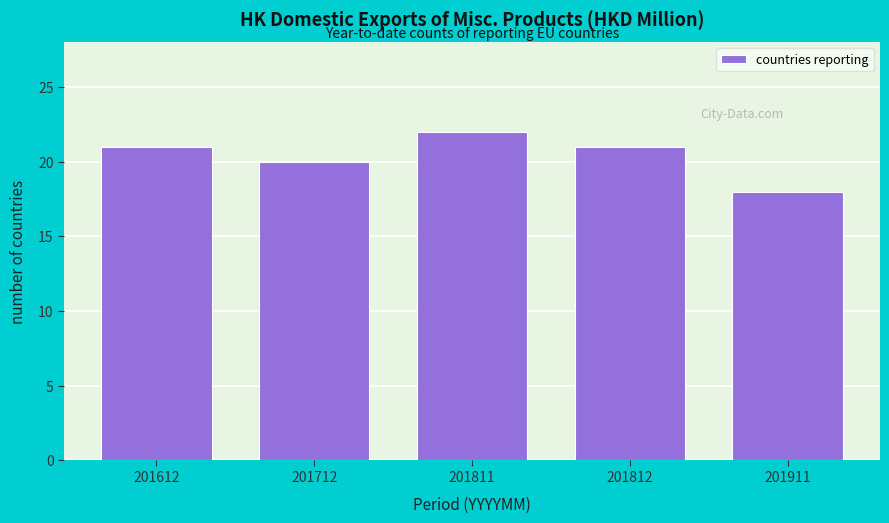

Reading left to right, transcribe all the data shown in this chart.

21	20	22	21	18